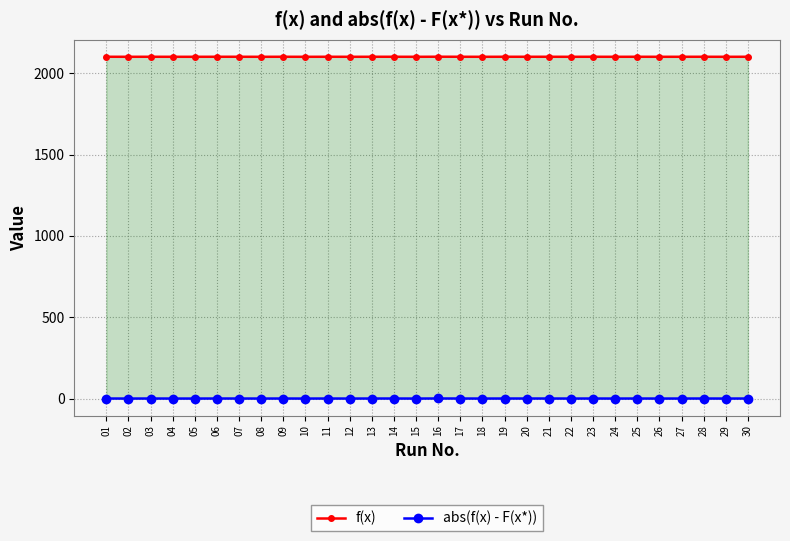

True or false: abs(f(x) - F(x*)) has a value of 0.4 at 30.

False